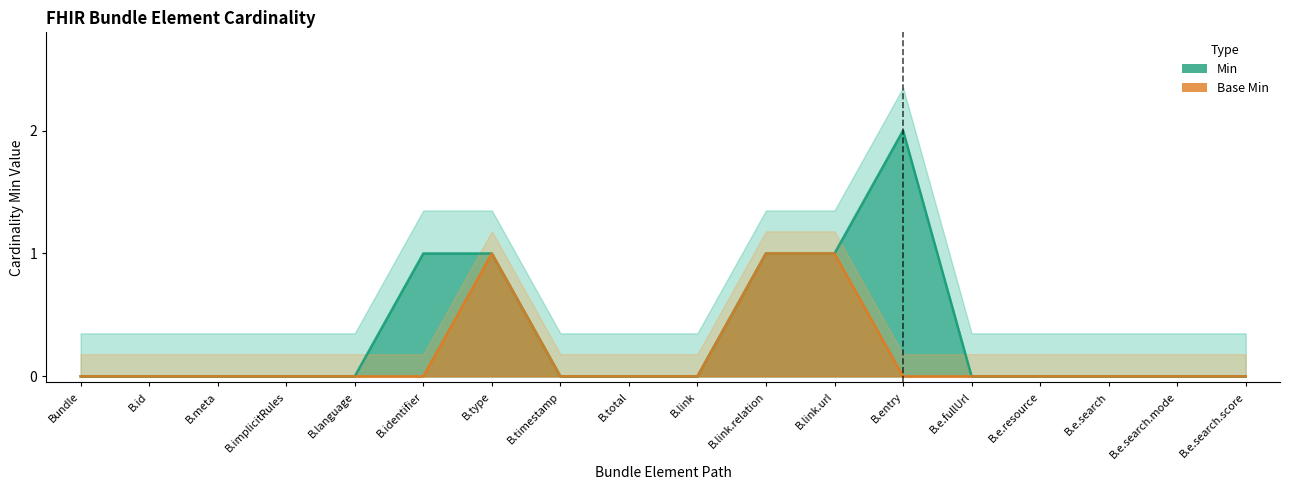

At which label is Min closest to 1?

B.identifier